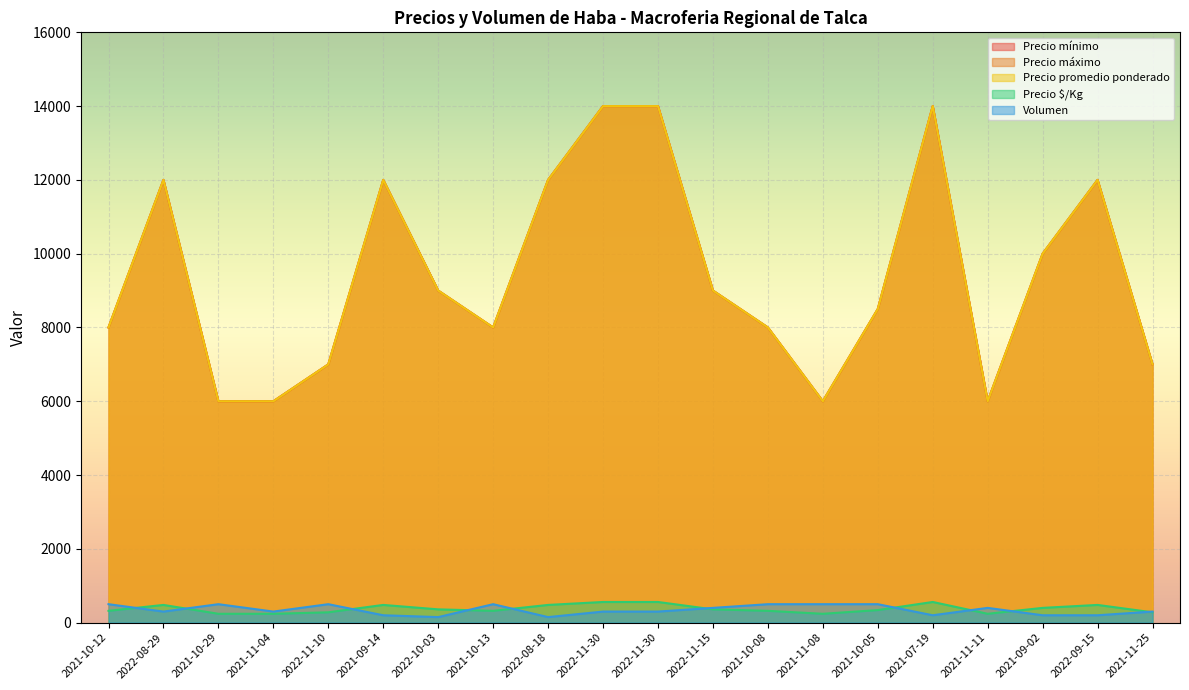

How many data points in Volumen are above 300?

9